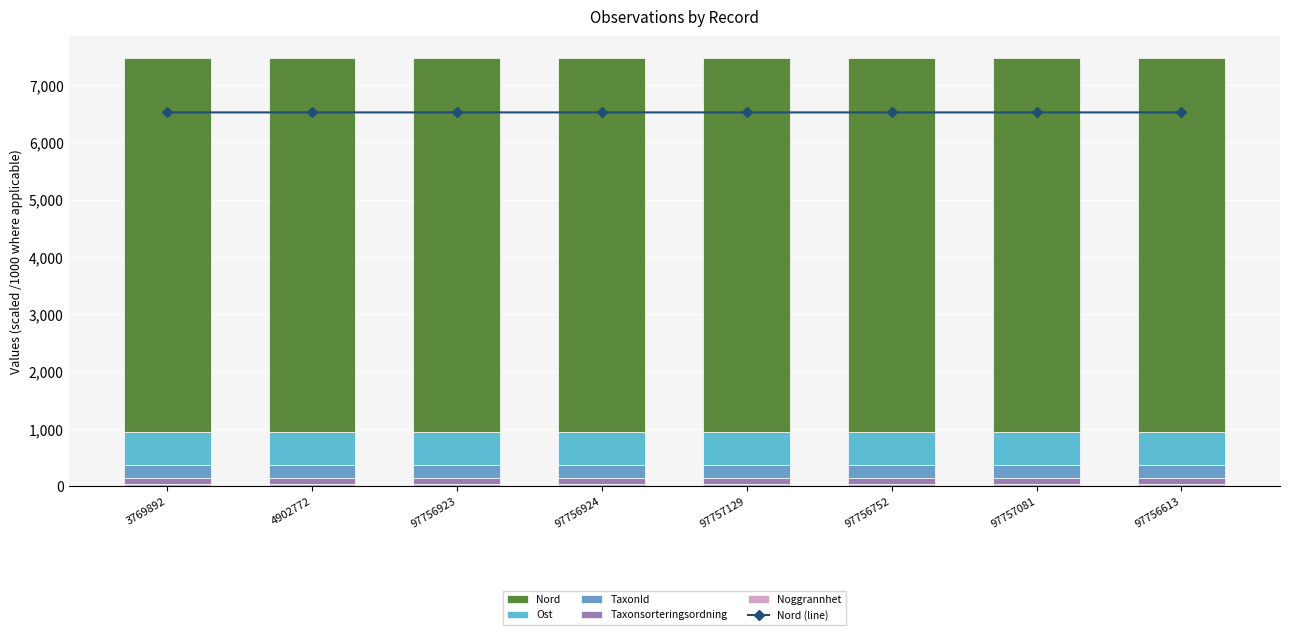

What is the sum of the Taxonsorteringsordning values at 4902772 and 97756924?

205.0